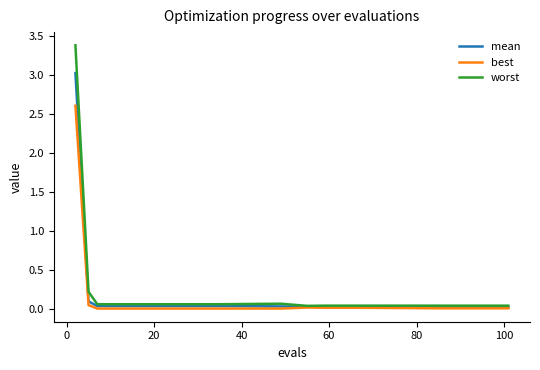

Which series has the widest spread of values?

worst